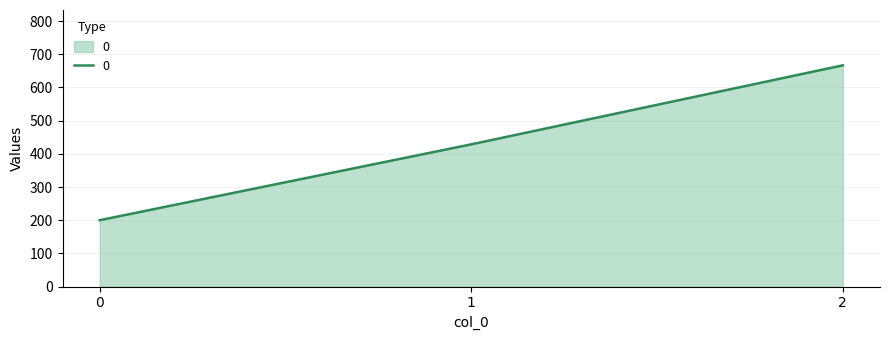

At which label does the data first exceed 428?

1